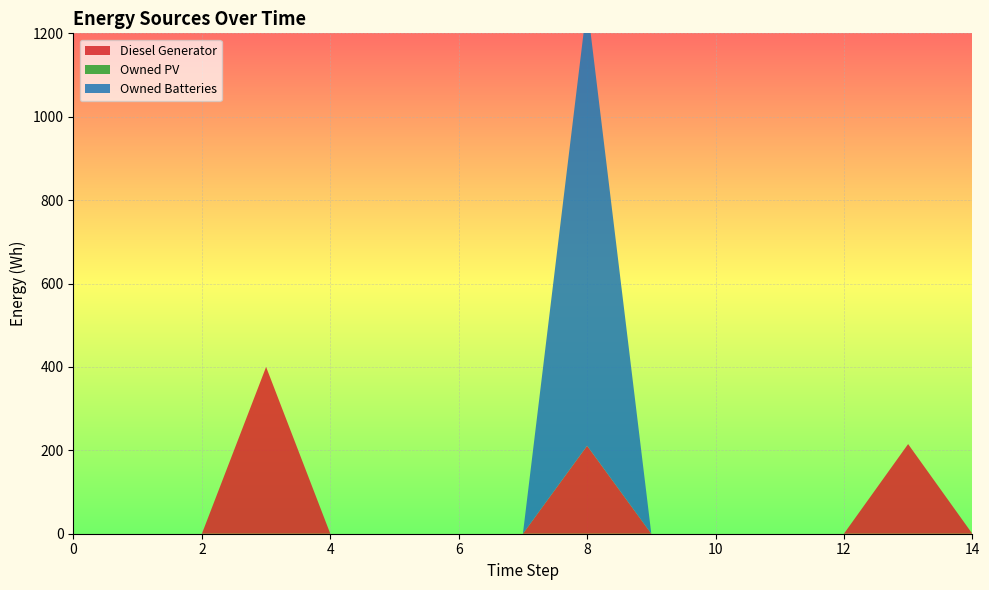

Reading left to right, what are all the values shown in this chart?

Diesel Generator: 0	0	0	400	0	0	0	0	211	0	0	0	0	215	0
Owned PV: 0	0	0	0	0	0	0	0	0	0	0	0	0	0	0
Owned Batteries: 0	0	0	0	0	0	0	0	1060	0	0	0	0	0	0